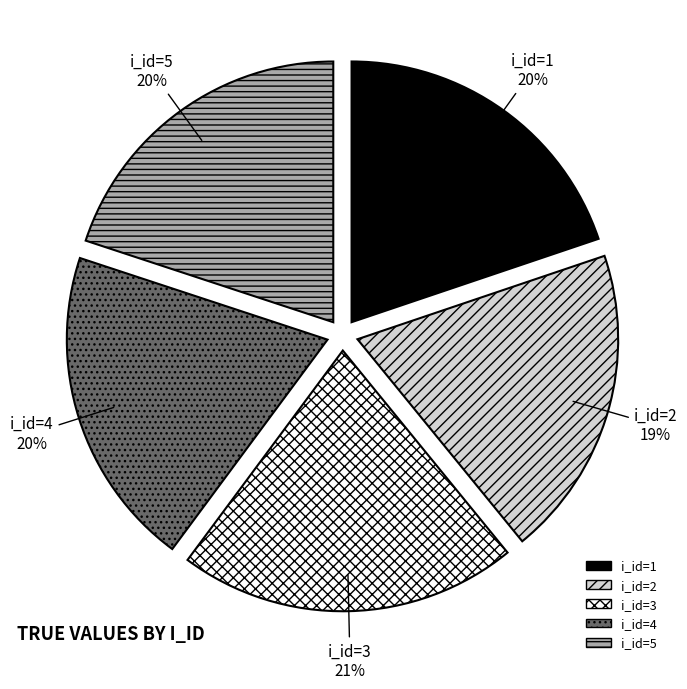

To the nearest percent, what is the average slice percentage?

20%